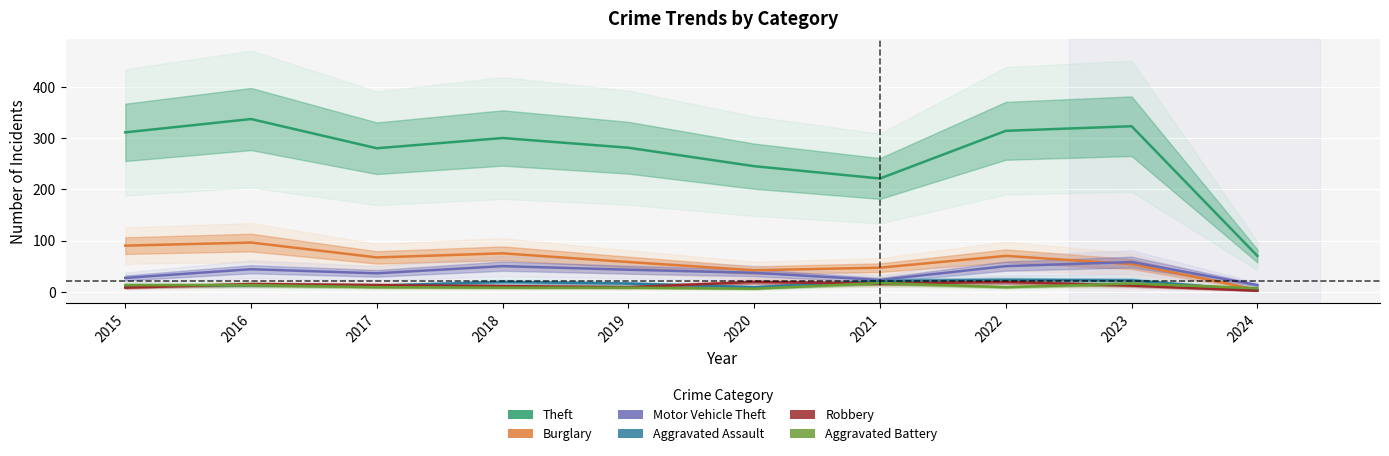

What is the value of the Motor Vehicle Theft point at the 7th from the left?

23